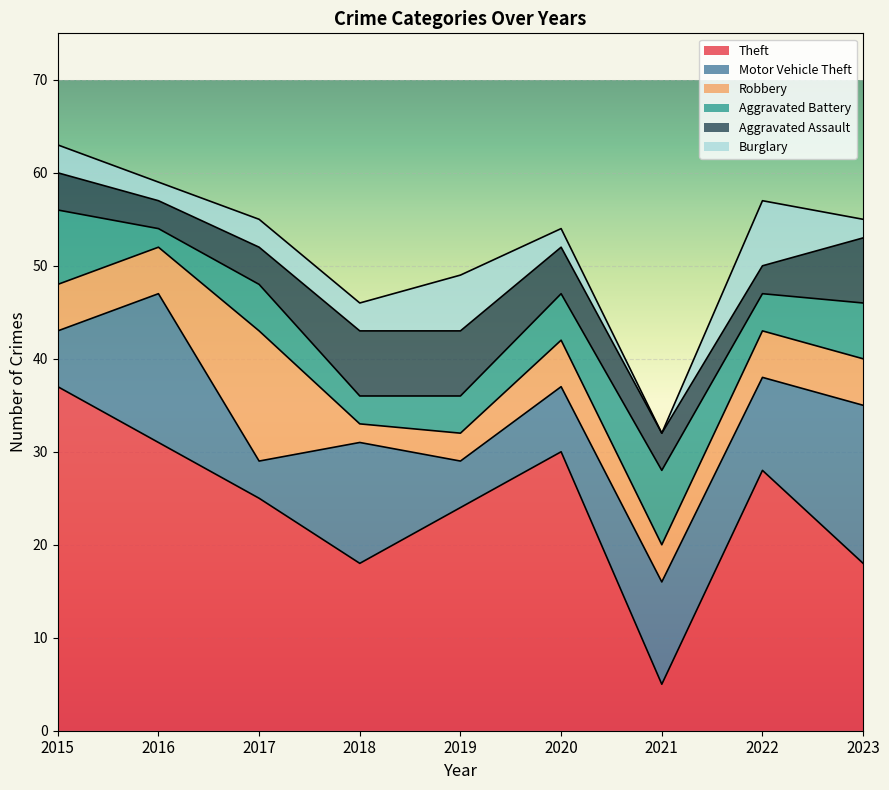

Which series ends up on top after the final intersection of Motor Vehicle Theft and Robbery?

Motor Vehicle Theft